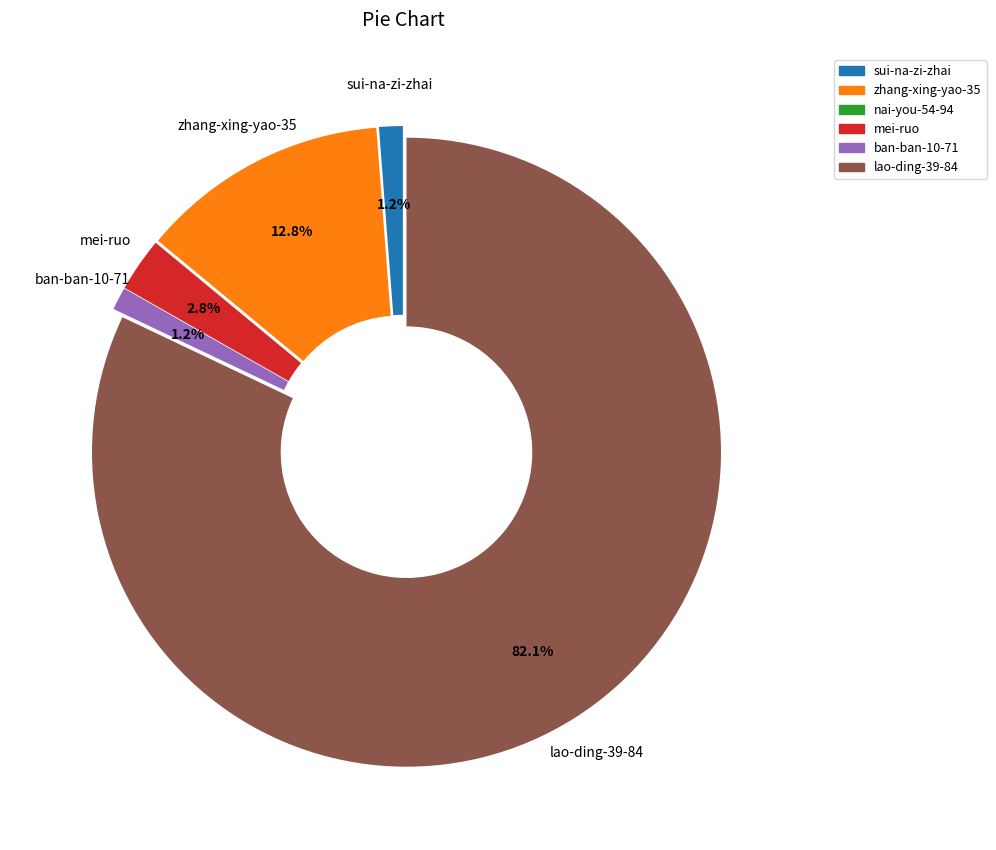

Is the sum of zhang-xing-yao-35 and sui-na-zi-zhai greater than half?

No